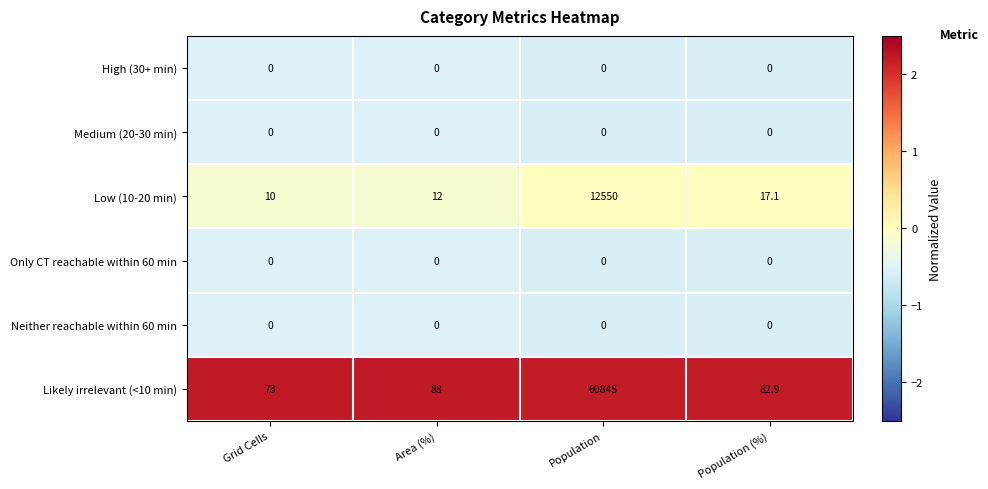

Reading left to right, transcribe all the data shown in this chart.

High (30+ min): Grid Cells=0.0	Area (%)=0.0	Population=0.0	Population (%)=0.0
Medium (20-30 min): Grid Cells=0.0	Area (%)=0.0	Population=0.0	Population (%)=0.0
Low (10-20 min): Grid Cells=10.0	Area (%)=12.0	Population=12550.0	Population (%)=17.1
Only CT reachable within 60 min: Grid Cells=0.0	Area (%)=0.0	Population=0.0	Population (%)=0.0
Neither reachable within 60 min: Grid Cells=0.0	Area (%)=0.0	Population=0.0	Population (%)=0.0
Likely irrelevant (<10 min): Grid Cells=73.0	Area (%)=88.0	Population=60845.0	Population (%)=82.9